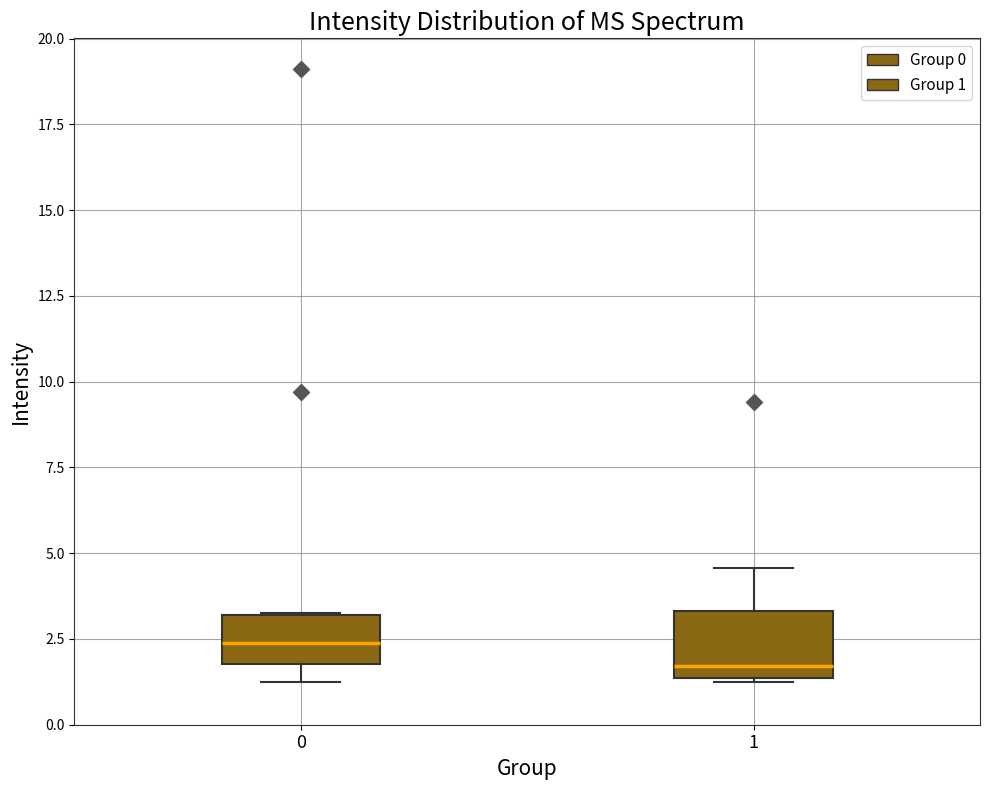

Where does the lower whisker of the box at x = 0 end on the y-axis? The values are not printed on the chart, so give them approximately, as read against the axis.

1.5